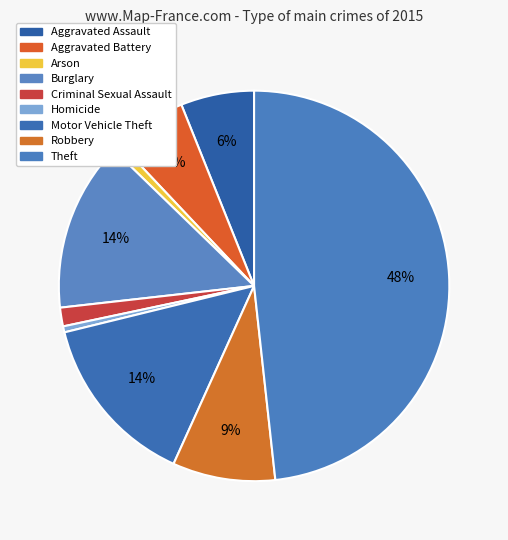

Between Homicide and Aggravated Battery, which is larger?

Aggravated Battery